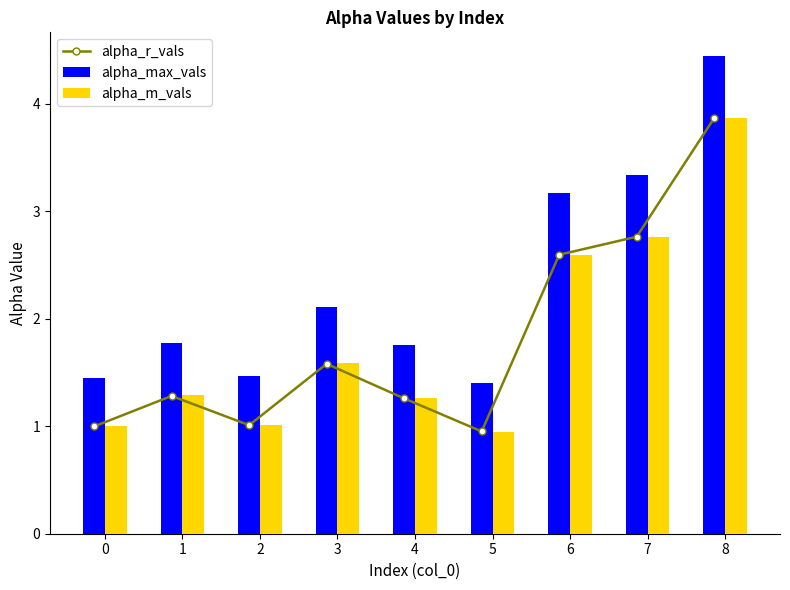

Between 2 and 8, which series saw the biggest shift?

alpha_max_vals